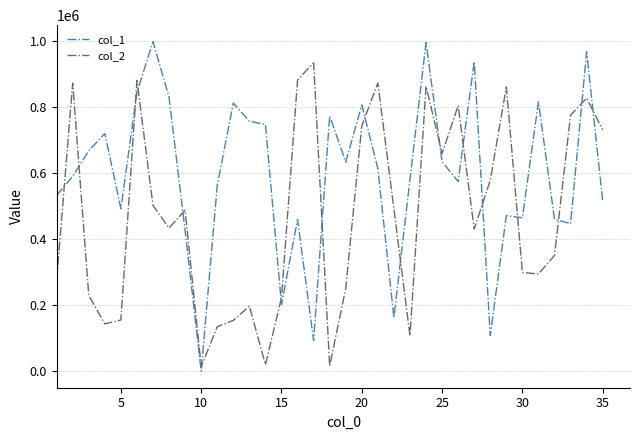

True or false: col_1 and col_2 cross at least once.

True